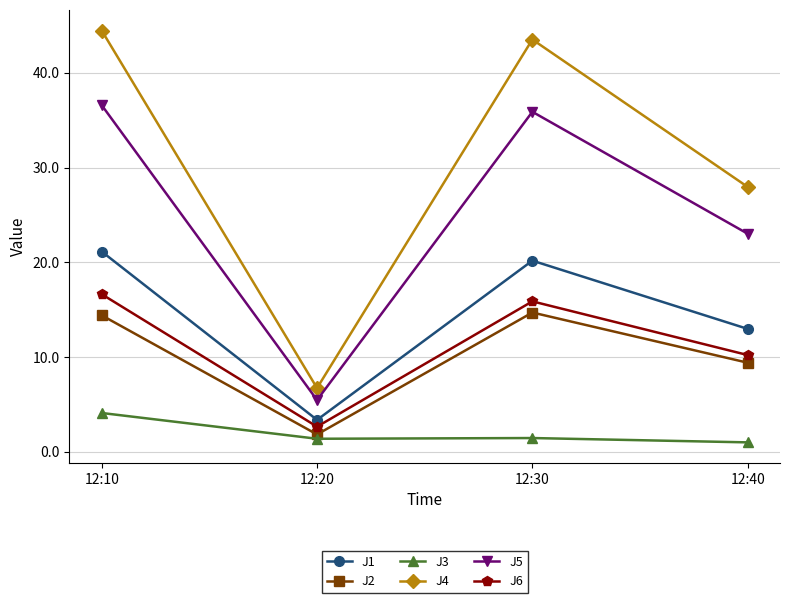

Does the chart display data point markers on the line(s)?

Yes